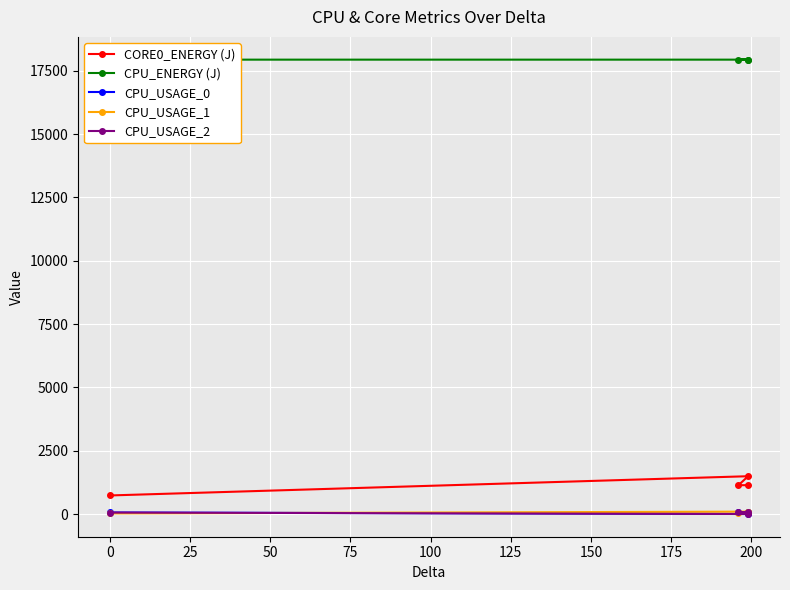

Is the value of CORE0_ENERGY (J) at 50 greater than the value of CPU_ENERGY (J) at 25?

No